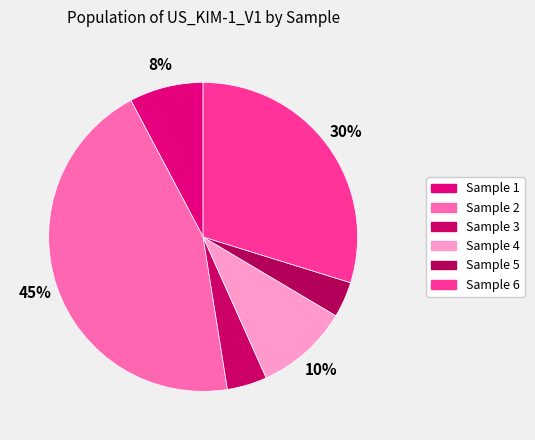

To the nearest percent, what portion does Sample 1 represent?

8%